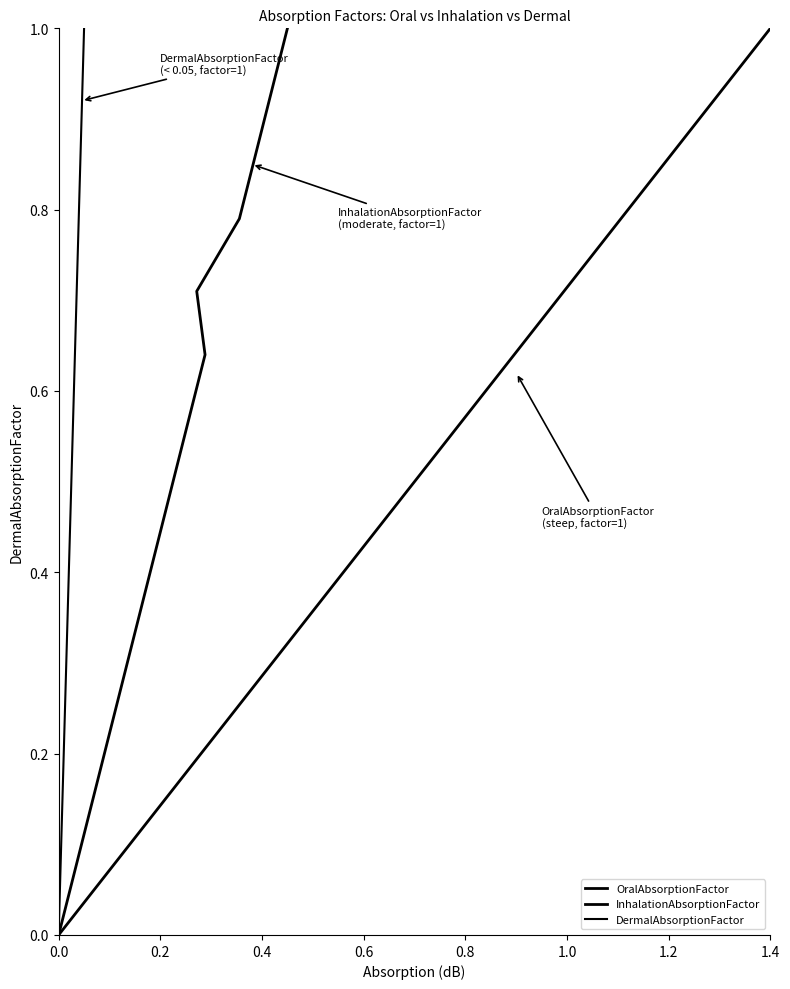

True or false: OralAbsorptionFactor has more than 0 points higher than both neighbors.

False